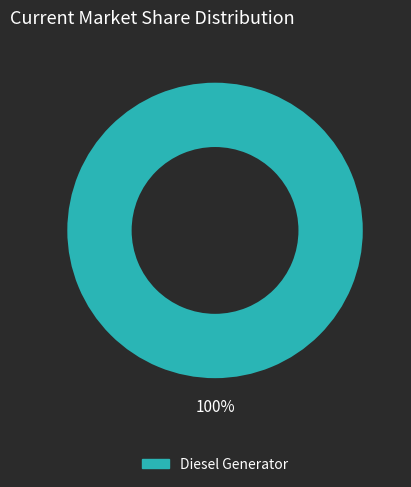

Is there a majority slice in this chart?

Yes